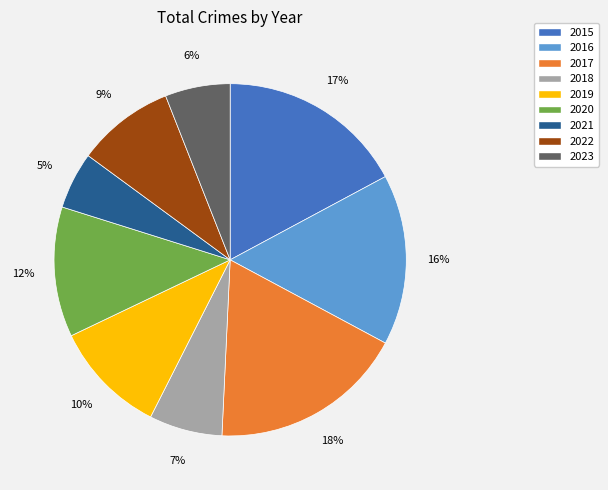

Does any single category account for the majority?

No